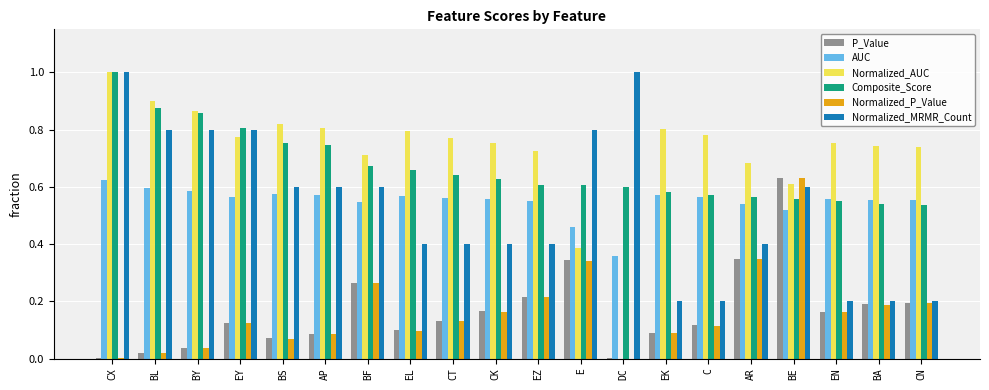

What is the total value across all series at BE?

3.6